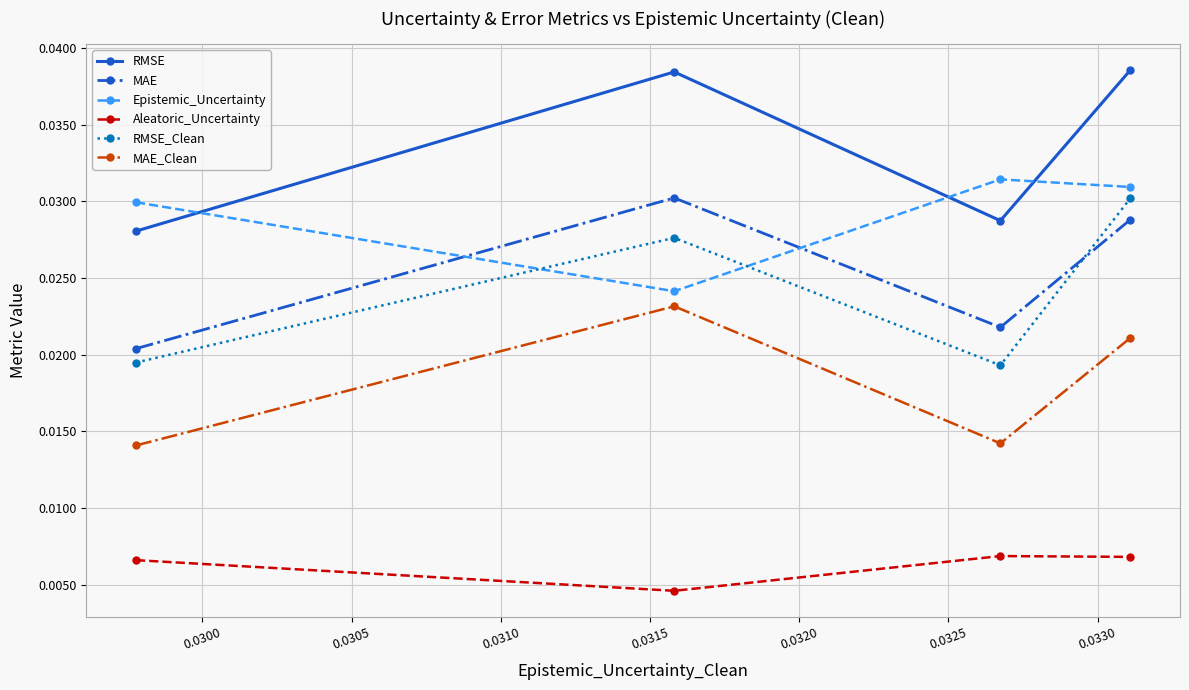

How many interior local valleys does the RMSE_Clean series have?

1